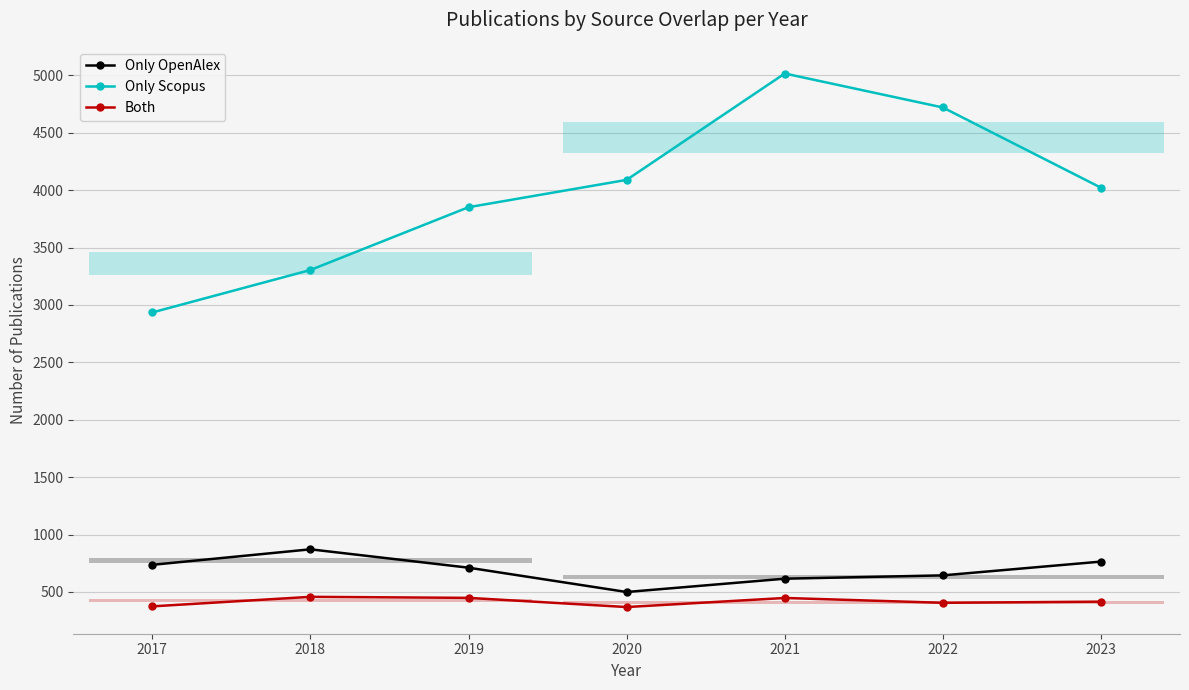

Is it true that Only OpenAlex equals 990 at 2017?

False